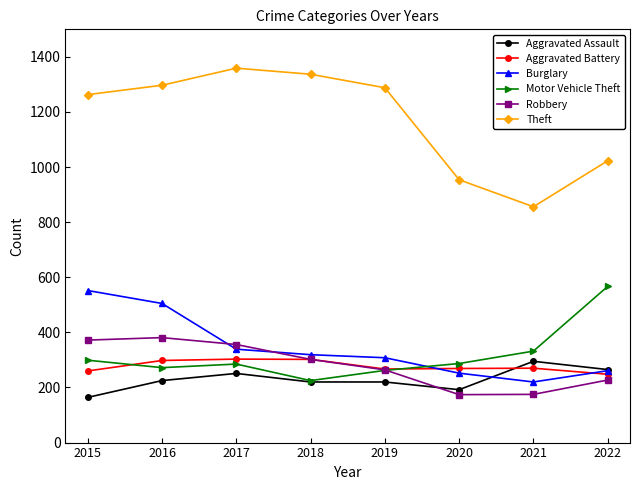

What is the smallest value displayed?

164